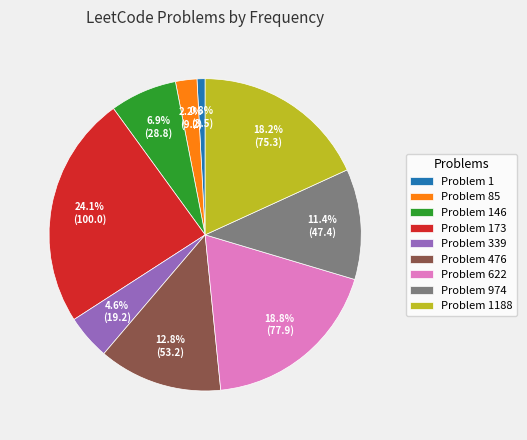

To the nearest percent, what is the average slice percentage?

11%